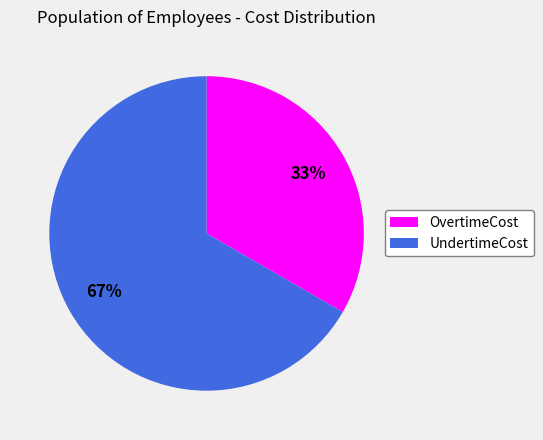

Which has a higher value, UndertimeCost or OvertimeCost?

UndertimeCost